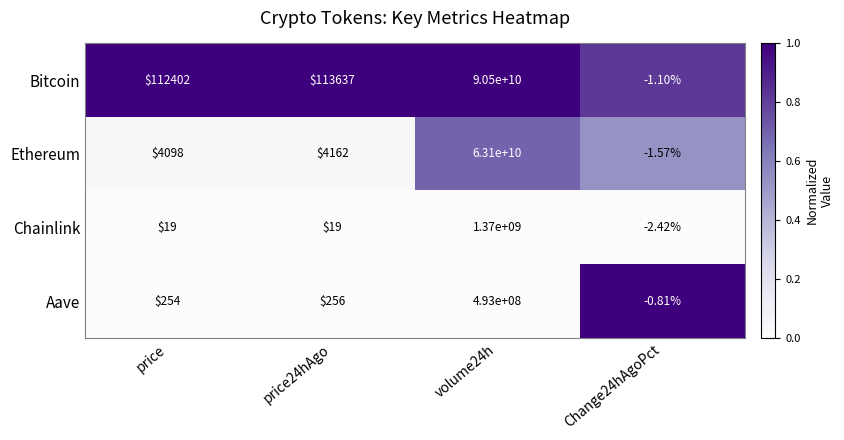

Which series has the largest range (max minus min)?

Bitcoin